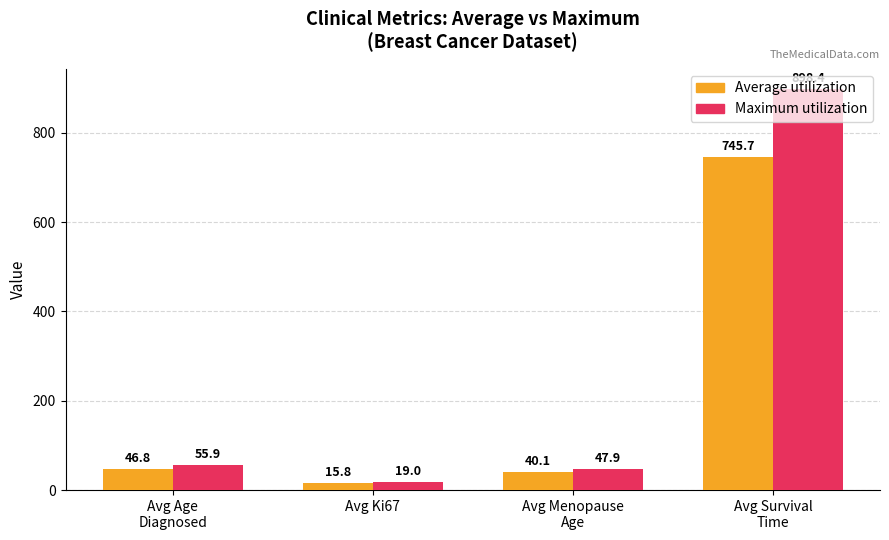

What is the difference between the highest and lowest values at Avg Age
Diagnosed?

9.1